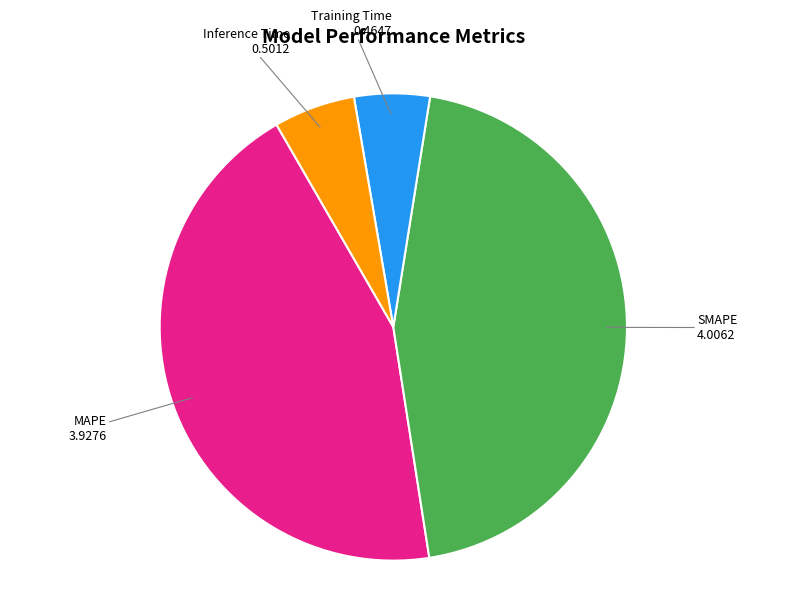

True or false: Inference Time accounts for 6% of the total.

True